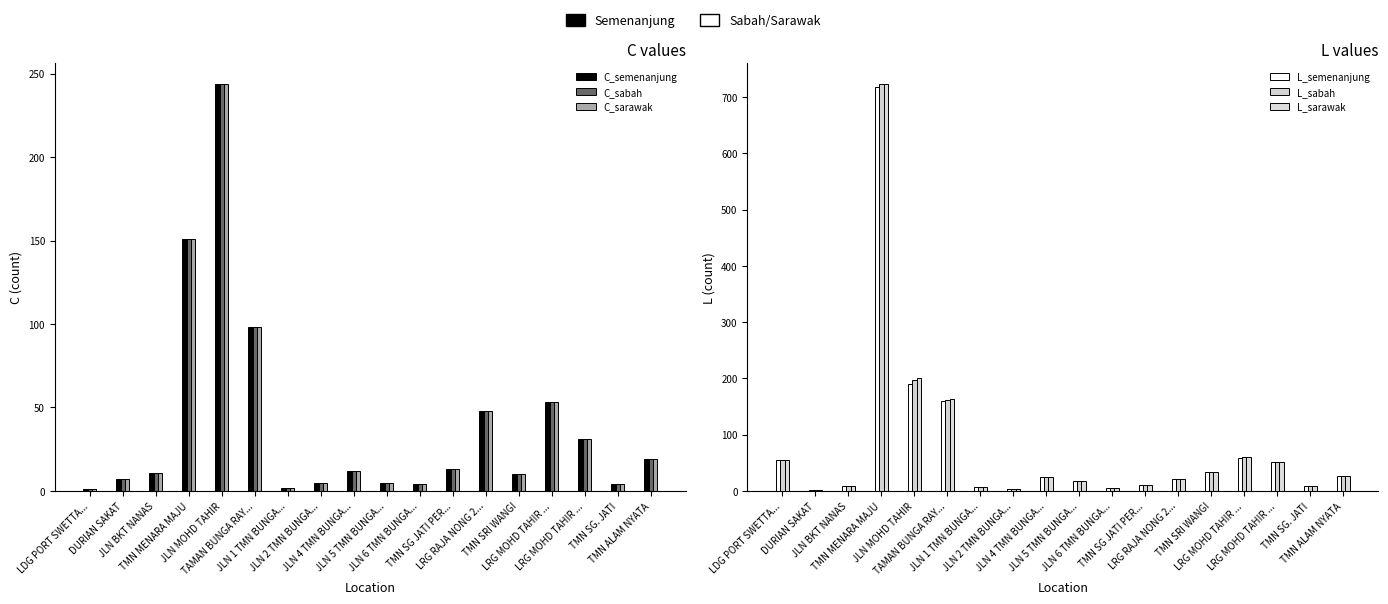

At TMN MENARA MAJU, list the series in order from smallest to largest.

C_semenanjung, C_sabah, C_sarawak, L_semenanjung, L_sabah, L_sarawak